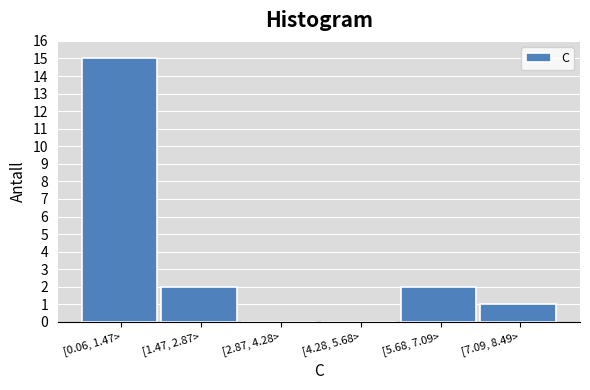

Reading left to right, transcribe all the data shown in this chart.

[0.06, 1.47>=15	[1.47, 2.87>=2	[2.87, 4.28>=0	[4.28, 5.68>=0	[5.68, 7.09>=2	[7.09, 8.49>=1